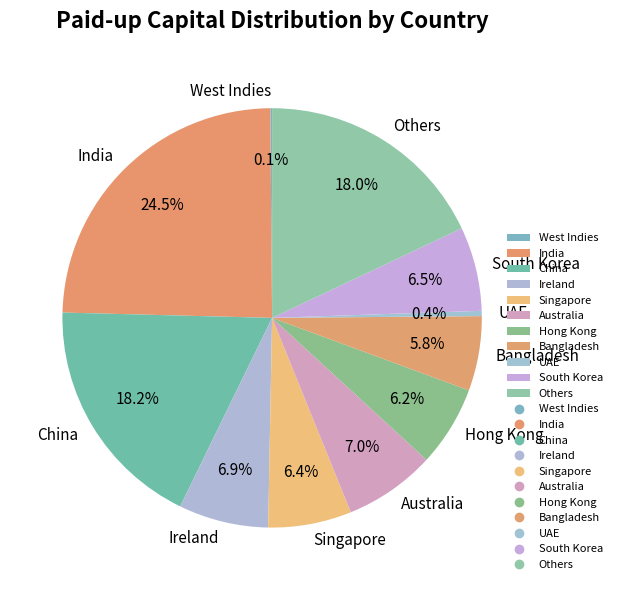

Between Bangladesh and Ireland, which is larger?

Ireland